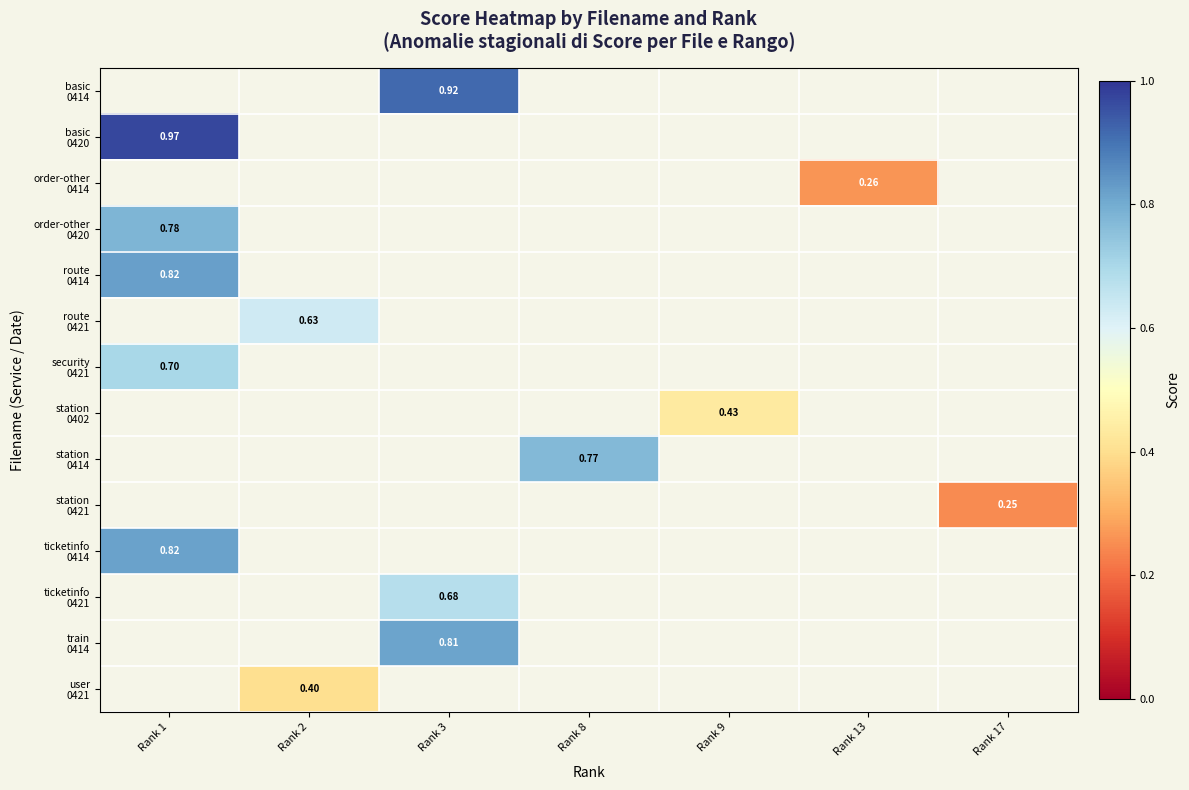

Is the value of security 0421 at Rank 1 greater than the value of station 0421 at Rank 3?

No